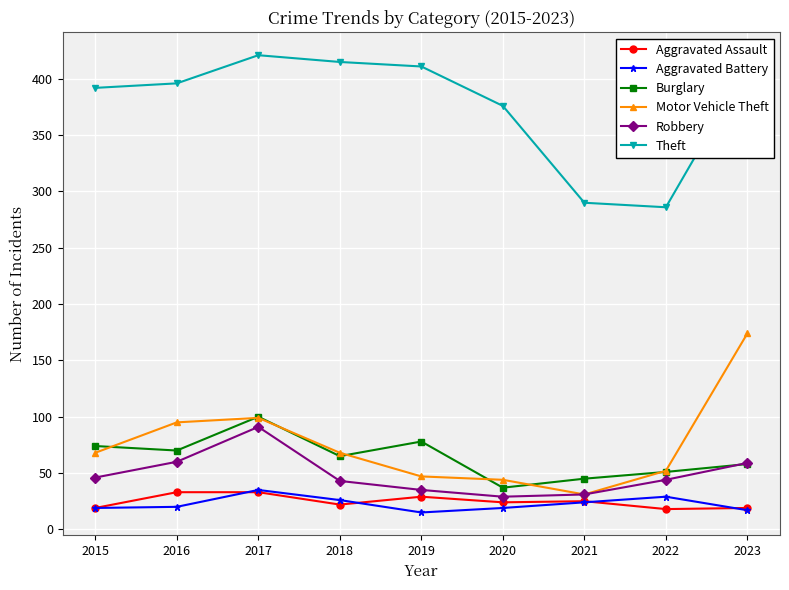

What is the value of the Aggravated Battery point at the 6th from the left?

19